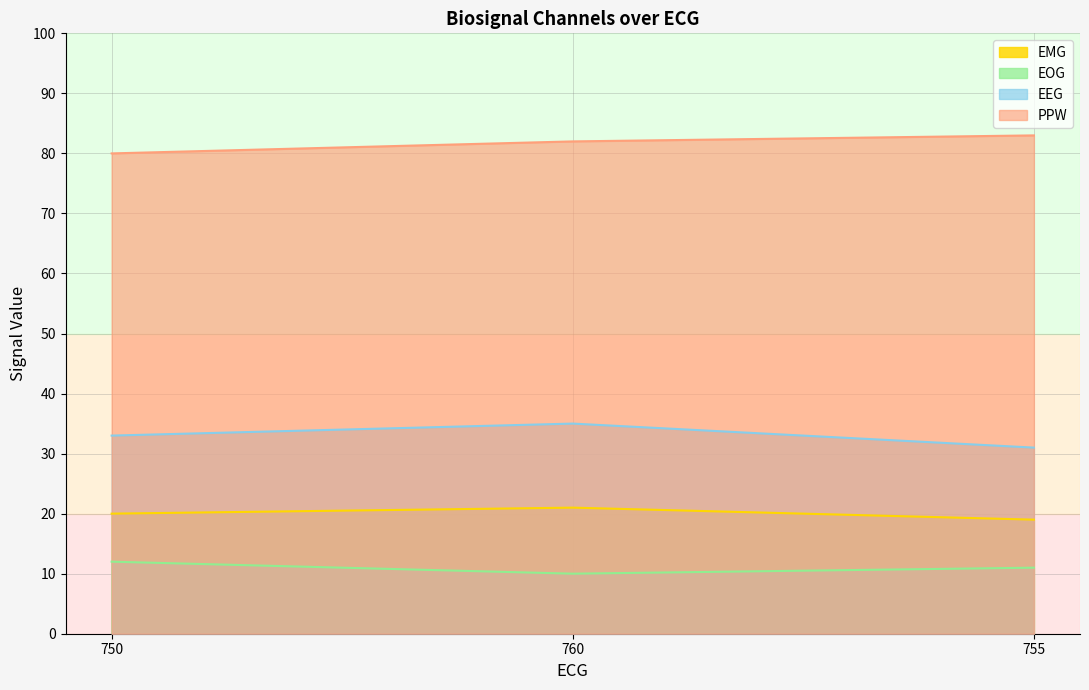

What is the difference between the EOG values at 760 and 750?

2